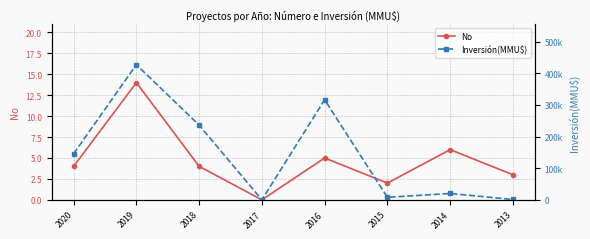

True or false: Inversión(MMU$) has more than 0 interior local peaks.

True